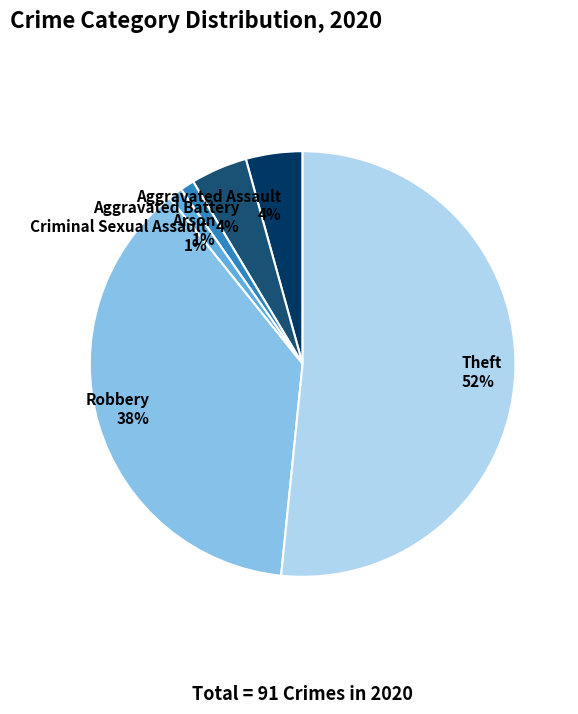

Count the number of slices in the pie.

6